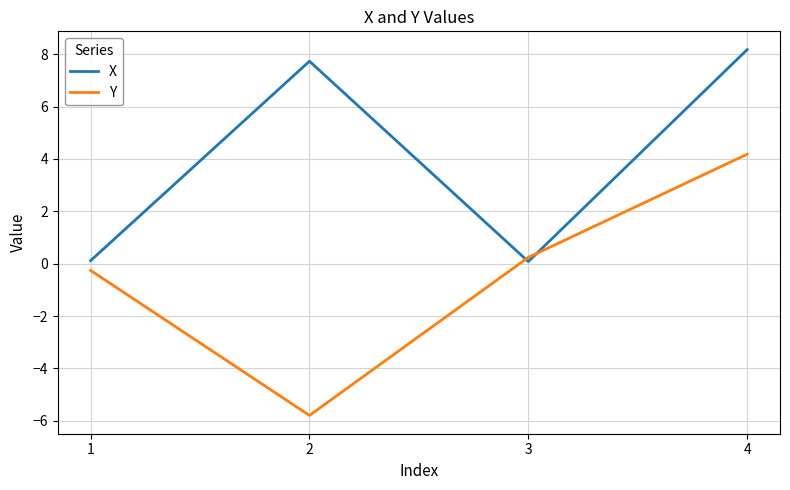

Is this an area chart (filled region under the line)?

No